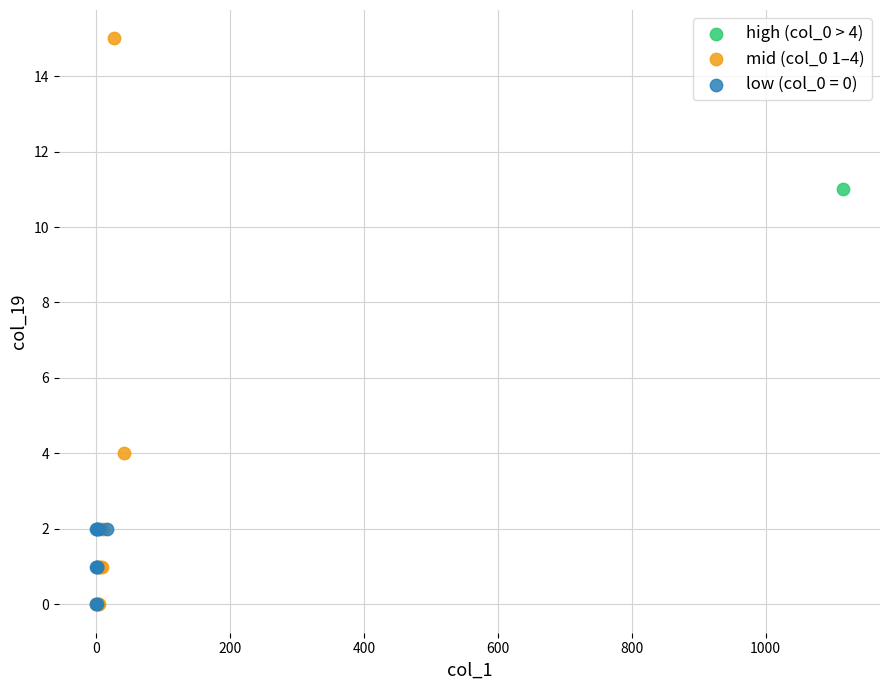

What are all the series names shown in the legend?

high (col_0 > 4), mid (col_0 1–4), low (col_0 = 0)